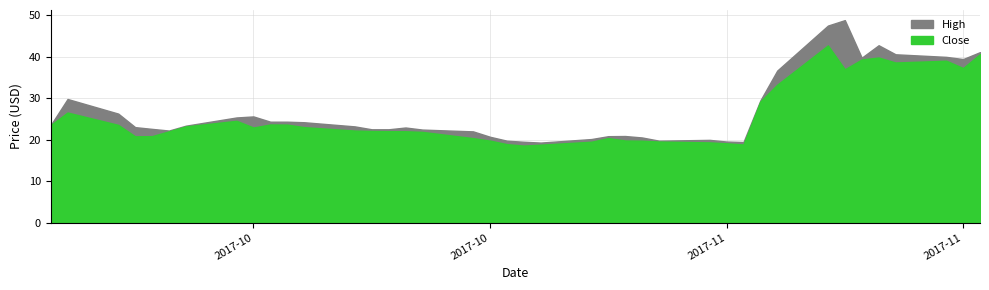

What is the difference between the High values at 26 and 17?

2.2